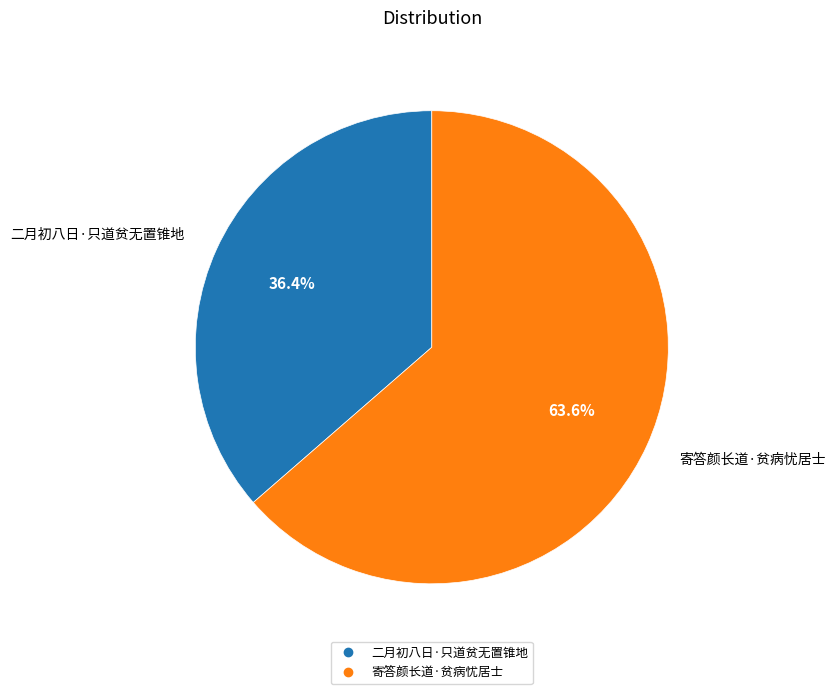

To the nearest percent, what portion does 二月初八日·只道贫无置锥地 represent?

36%